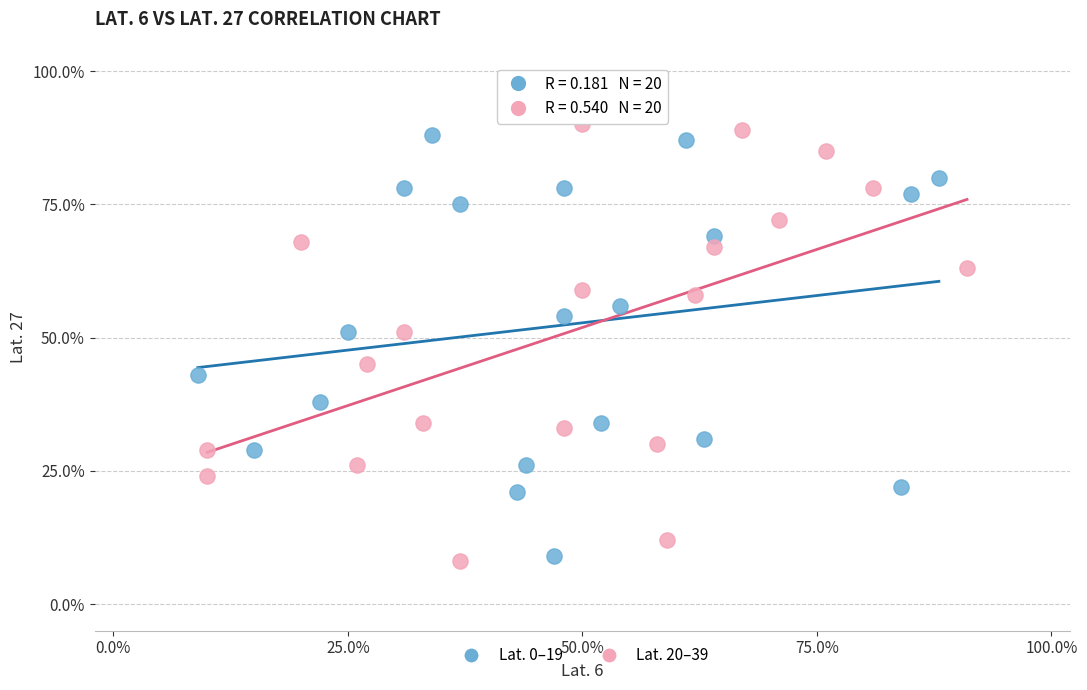

Which series reaches the minimum Y coordinate?

Lat. 20–39